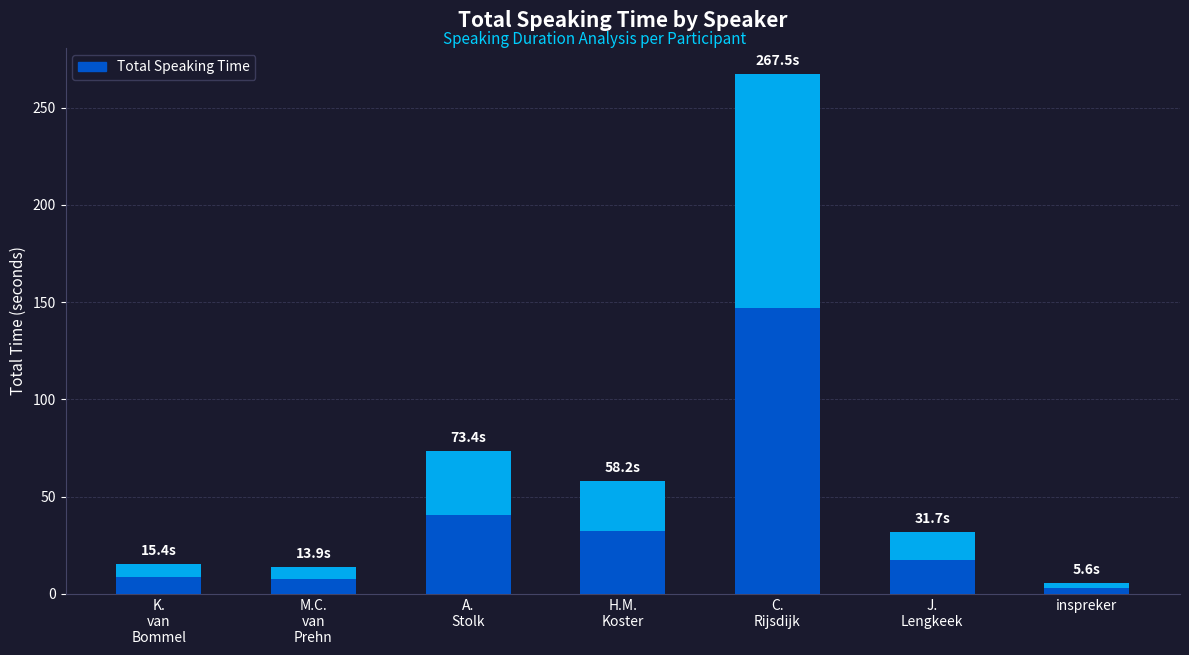

What is the value of the 6th bar from the left?

31.7